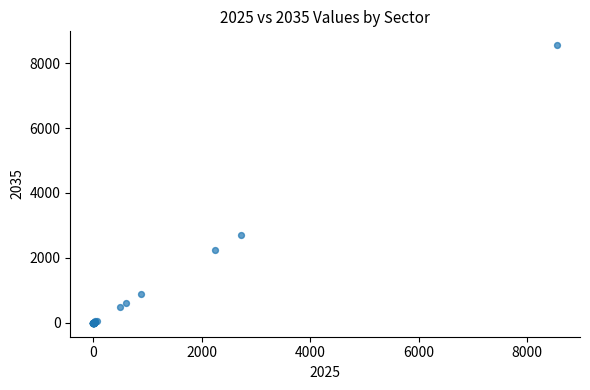

What Y value in the scatter plot is closest to 4275?

2715.3